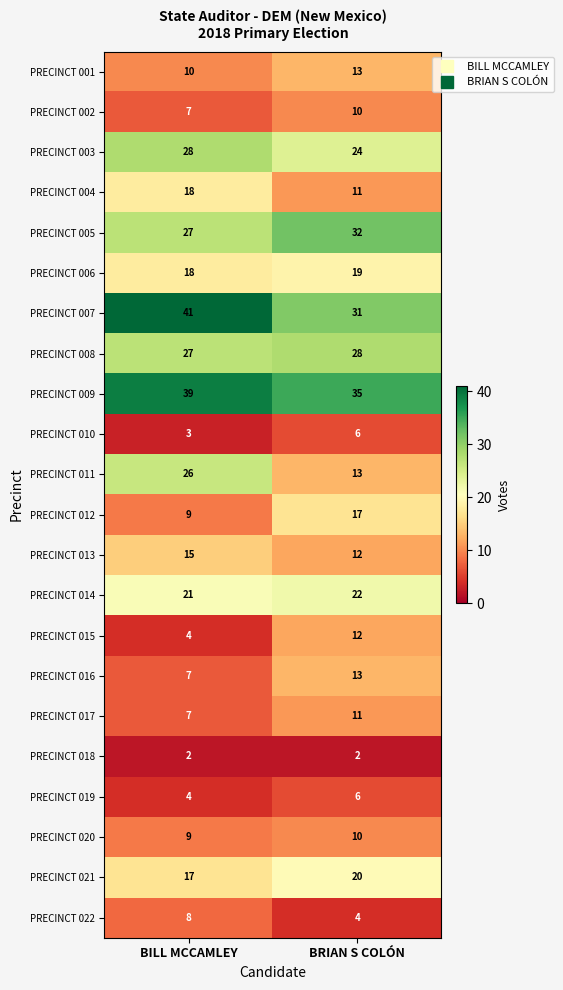

List the labels in order of PRECINCT 001 value, largest first.

BRIAN S COLÓN, BILL MCCAMLEY